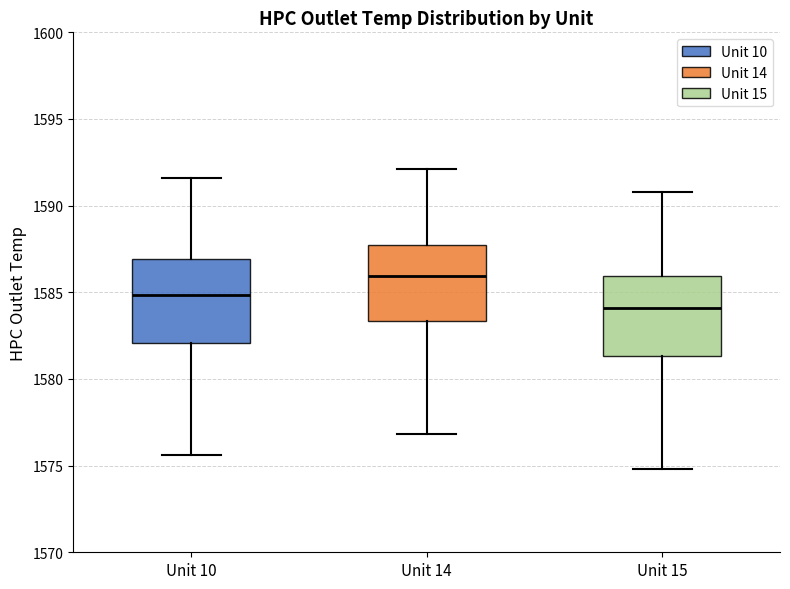

Reading left to right, transcribe this box plot: for each box, give where its median line is, the range the box spans, and where its two whiskers end, as read against the y-axis. The values are not printed on the chart, so give them approximately, as read against the axis.

Unit 10: median 1585.0, box 1582.0 to 1587.0, whiskers 1575.5 to 1591.5
Unit 14: median 1586.0, box 1583.5 to 1587.5, whiskers 1577.0 to 1592.0
Unit 15: median 1584.0, box 1581.5 to 1586.0, whiskers 1575.0 to 1591.0